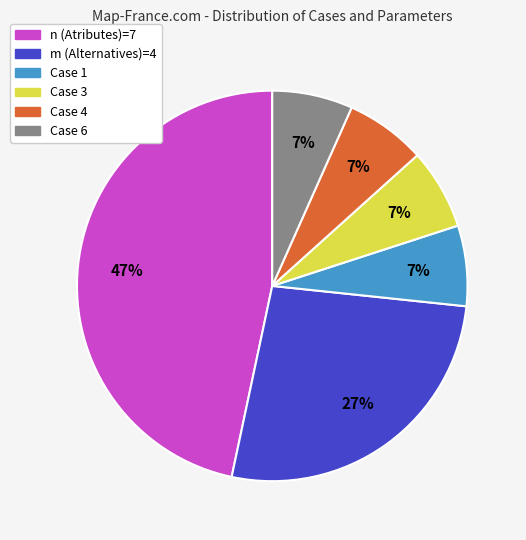

What is the largest slice in the pie chart?

n (Atributes)=7